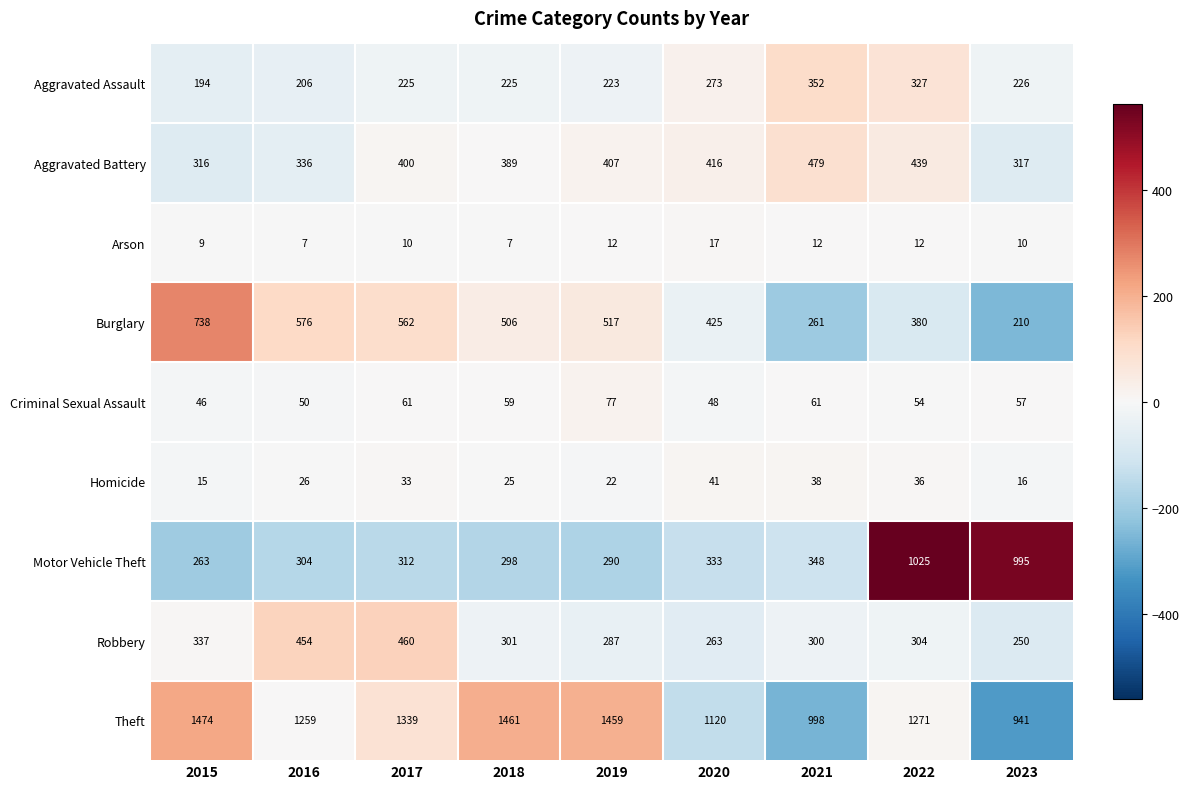

What is the spread (max minus min) of values at 2019?

1447